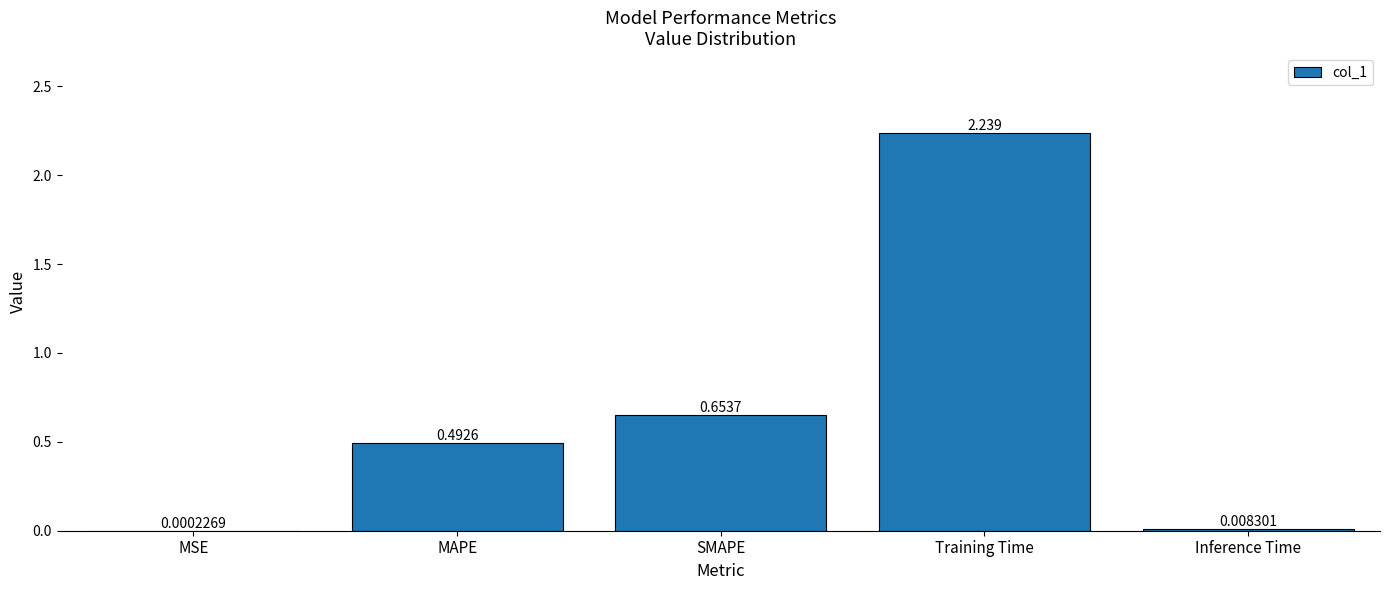

At which category does the chart reach its peak across all series?

Training Time